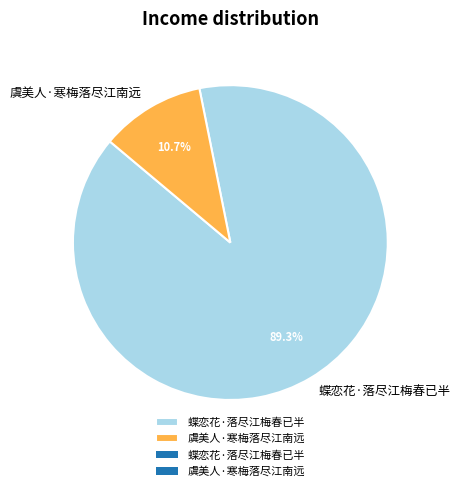

Between 蝶恋花·落尽江梅春已半 and 虞美人·寒梅落尽江南远, which is larger?

蝶恋花·落尽江梅春已半